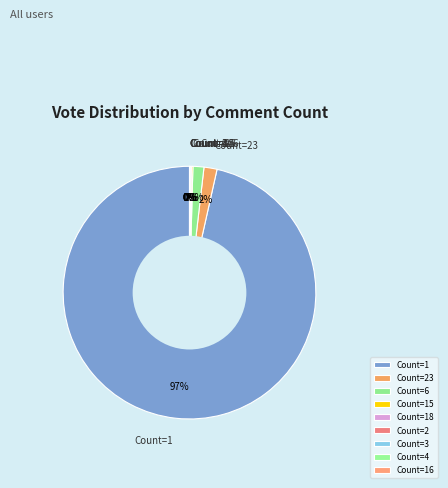

To the nearest percent, what is the average slice percentage?

11%